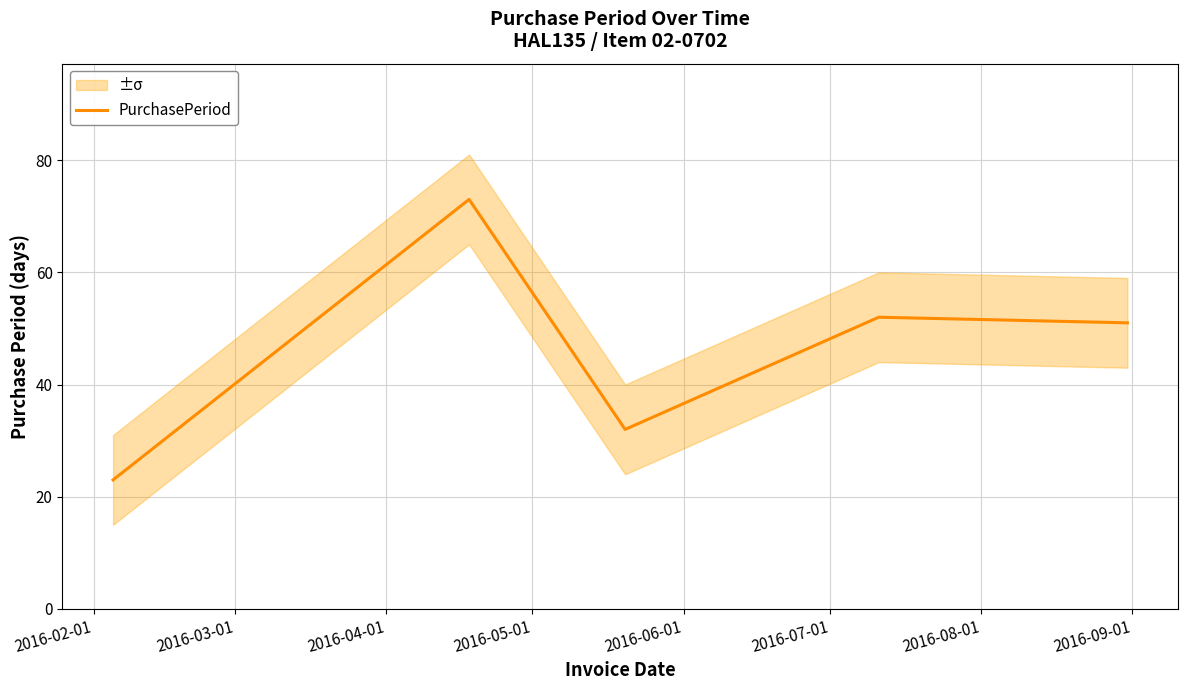

How many values are below 51?

2